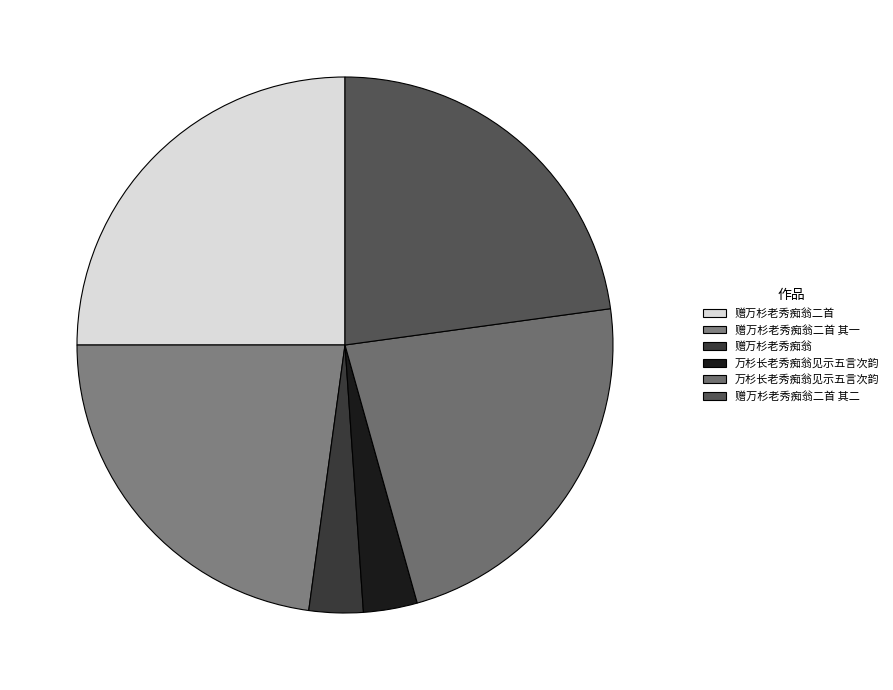

Which slice is the largest?

赠万杉老秀痴翁二首